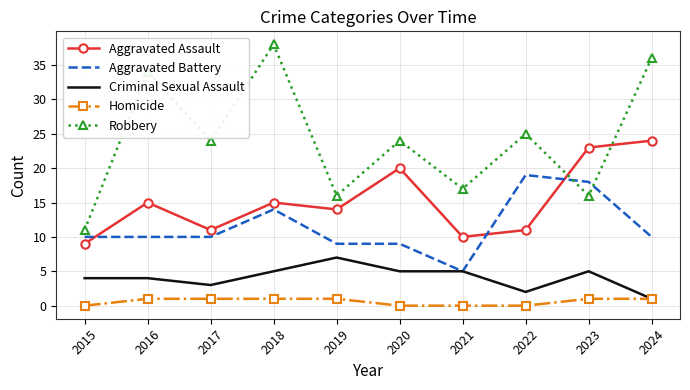

True or false: Aggravated Battery and Robbery intersect in this chart.

True